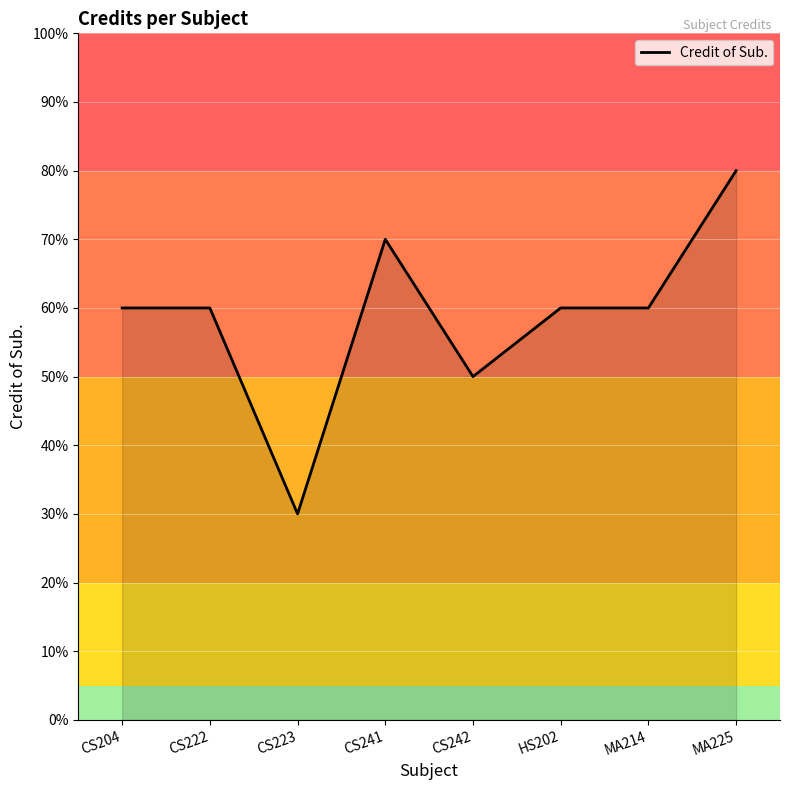

The value at HS202 is 60. True or false?

True